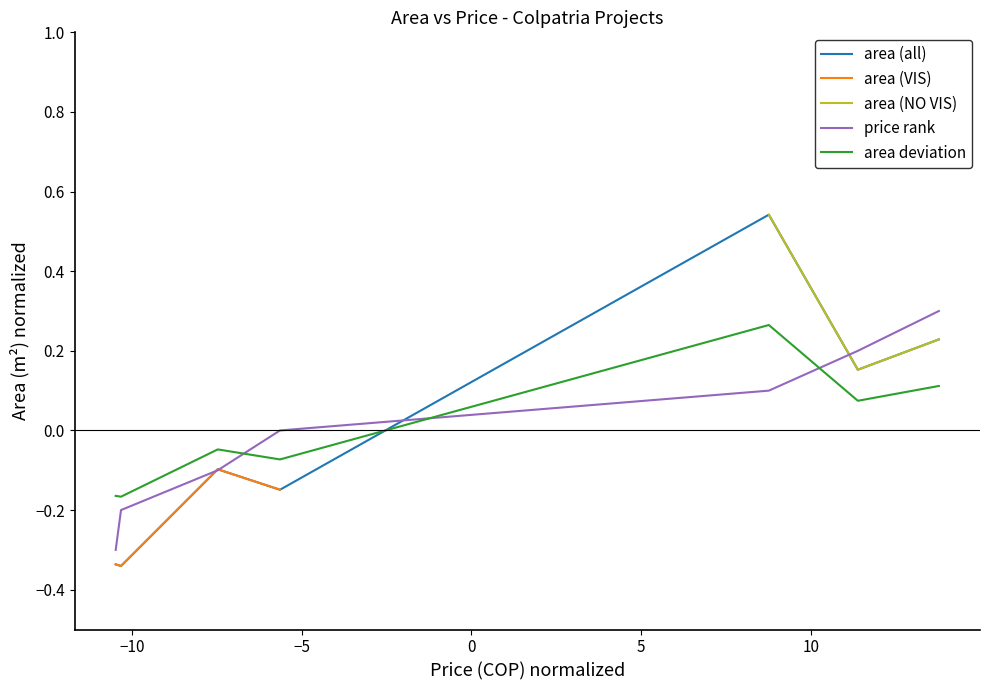

Reading right to left, extract all data points from this chart.

0.2	0.2	0.5	-0.1	-0.1	-0.3	-0.3